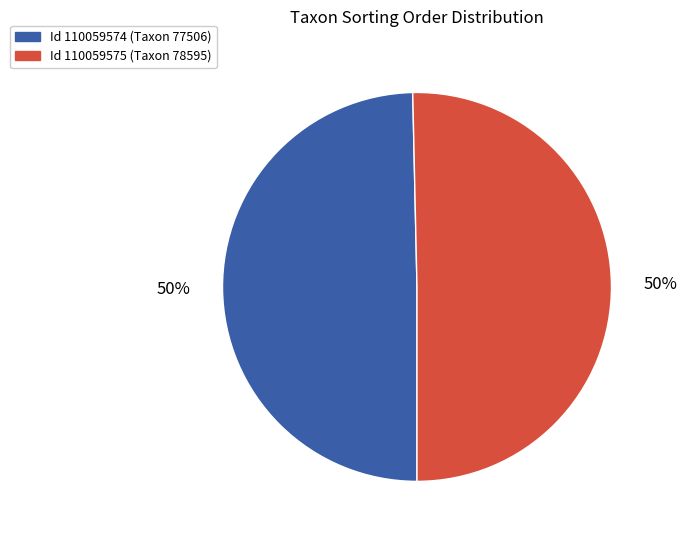

To the nearest percent, what is the average slice percentage?

50%